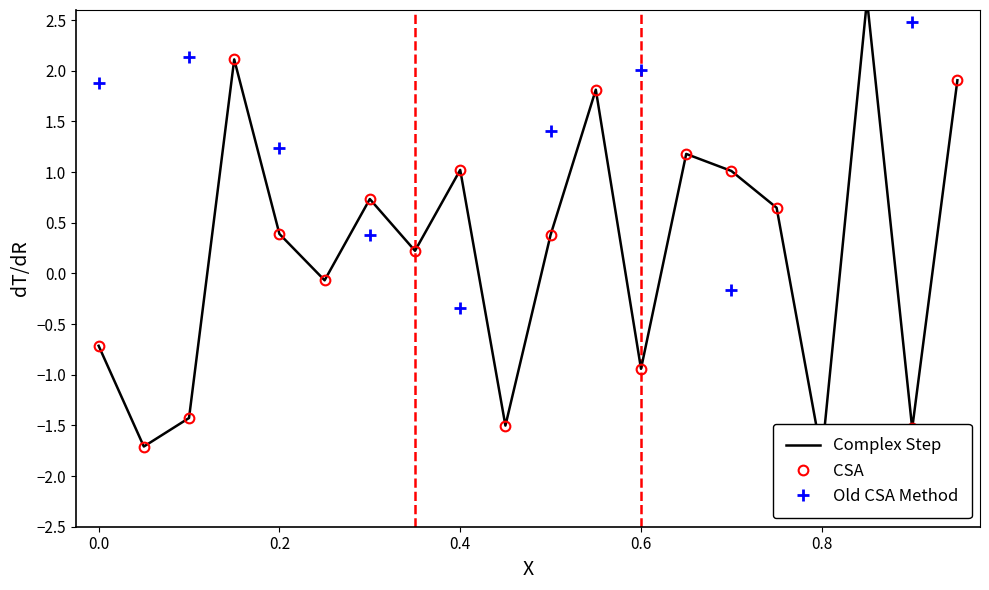

What is the value of the circunferencia_normal point at the 12th from the left?

1.8